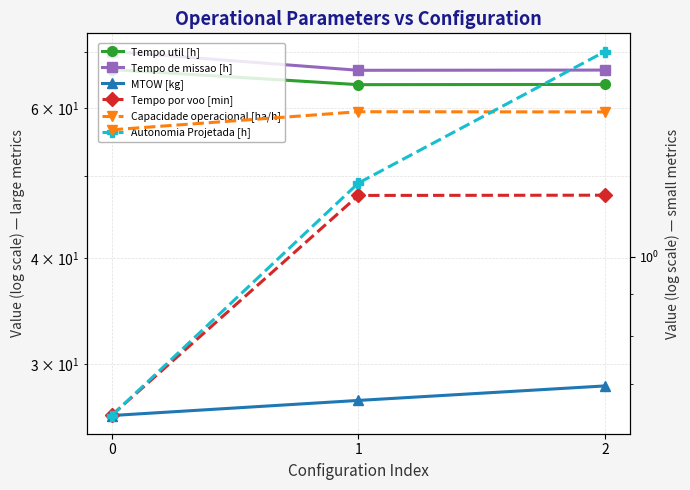

What is the maximum value for Autonomia Projetada [h]?

1.8